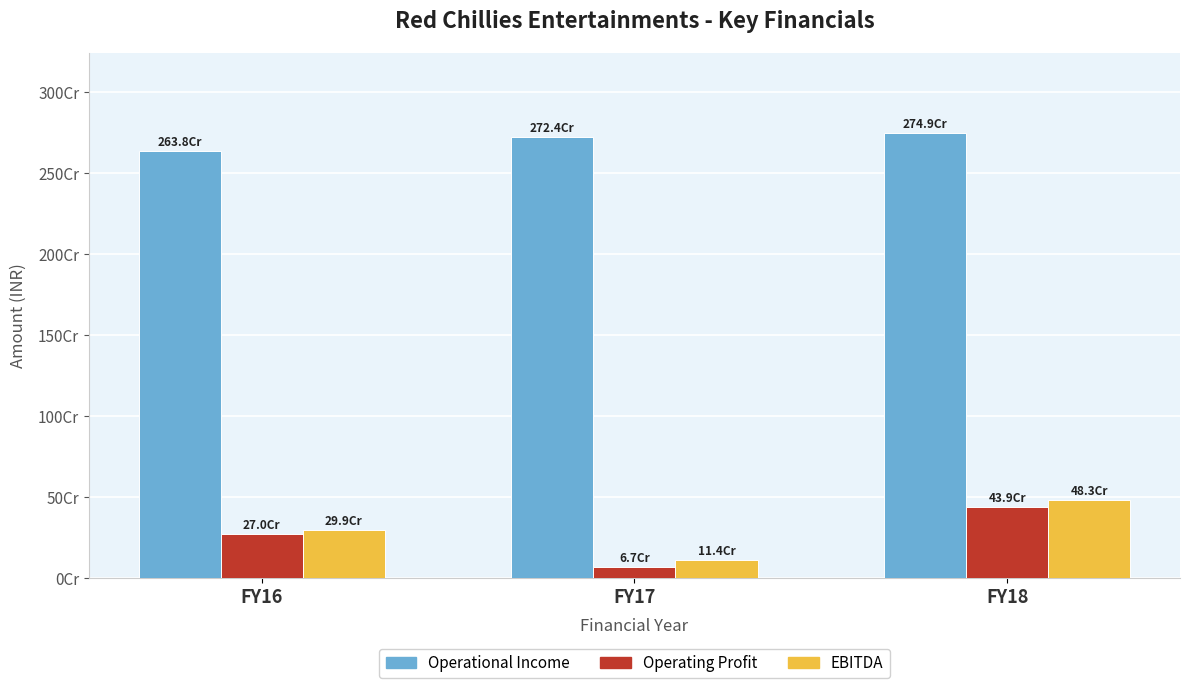

Where is Operating Profit nearest to the value 252707330?

FY16